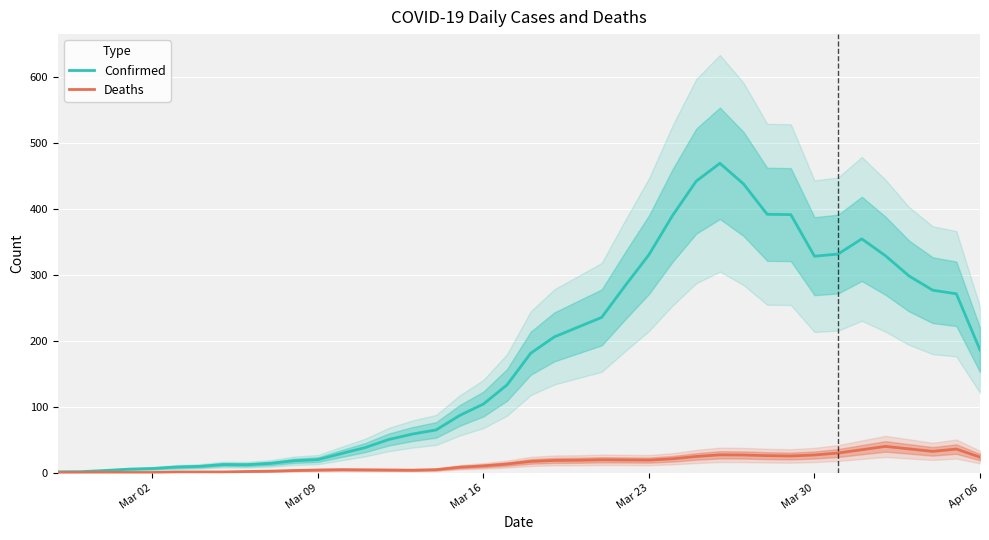

What is the highest value of the Confirmed series?

469.0